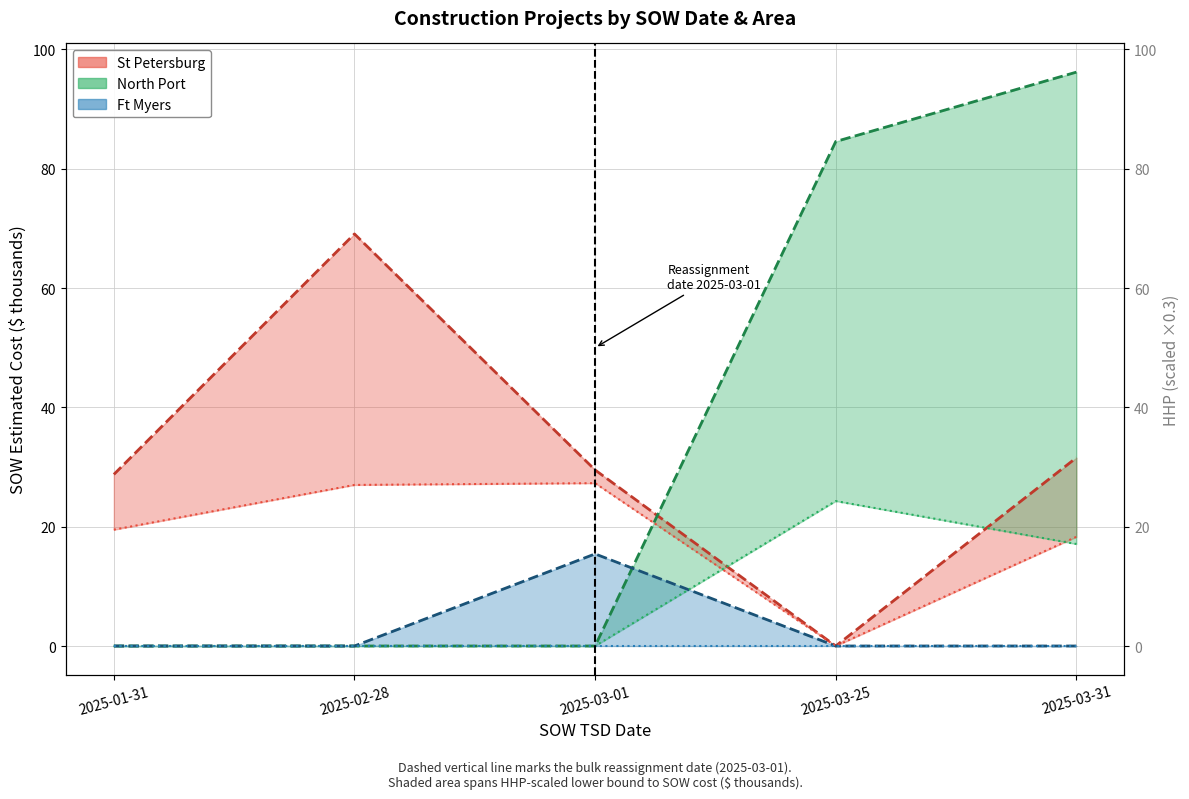

True or false: Ft Myers (HHP scaled) and North Port (cost) intersect in this chart.

False